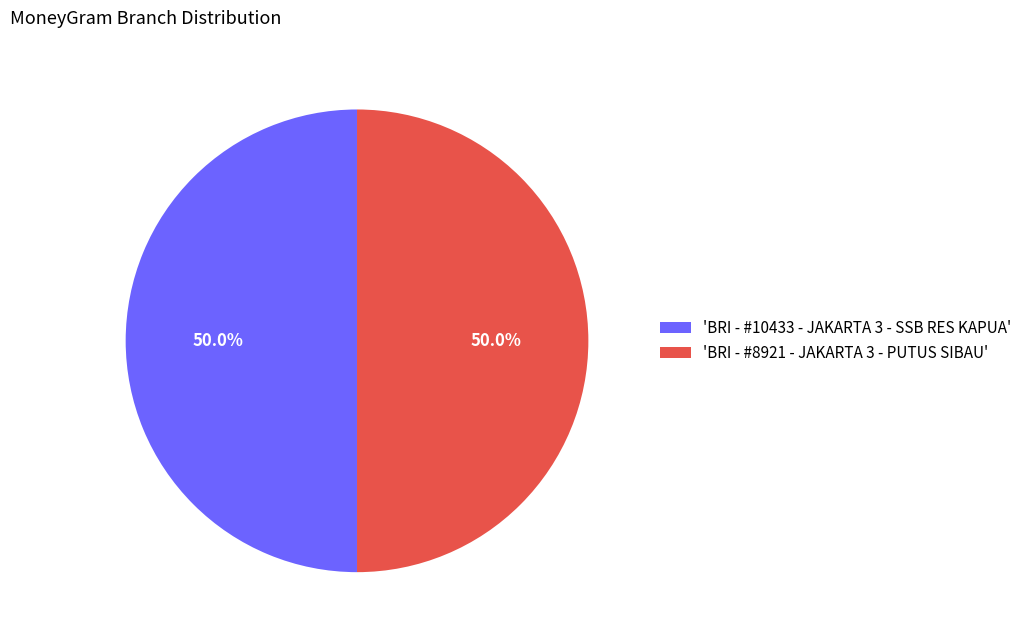

How many segments does this pie chart have?

2